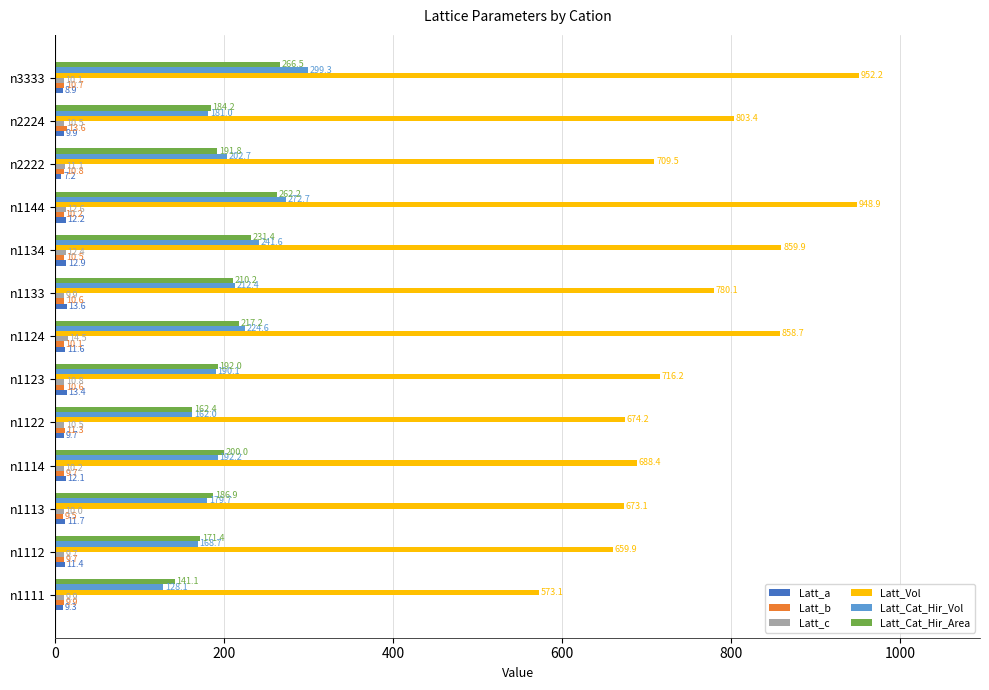

What is the difference between the maximum and minimum values in the Latt_a series?

6.4